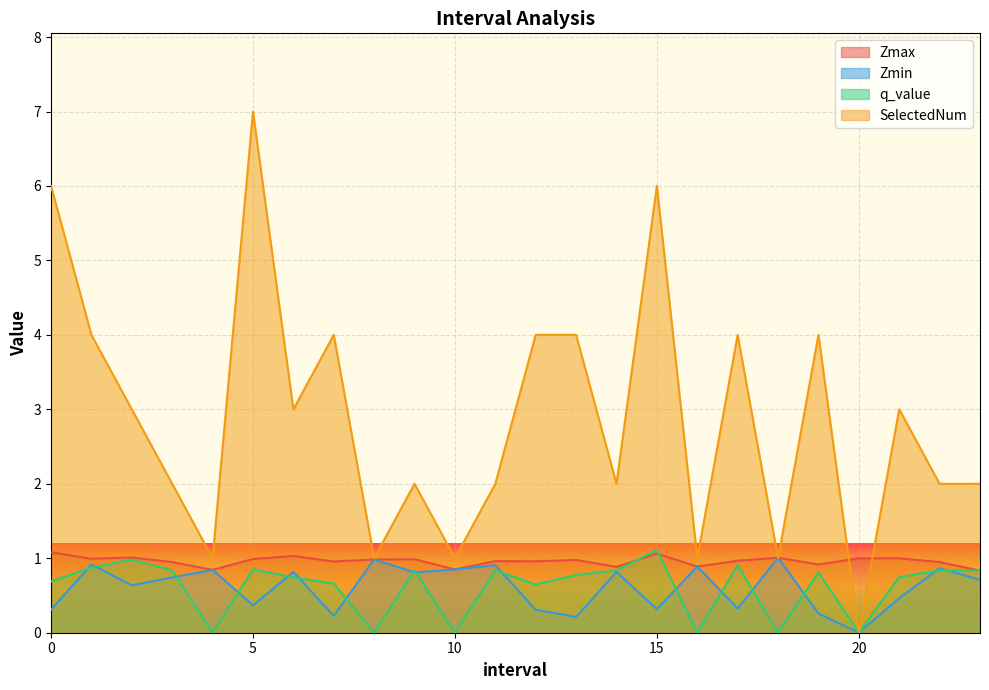

True or false: q_value and SelectedNum intersect in this chart.

False